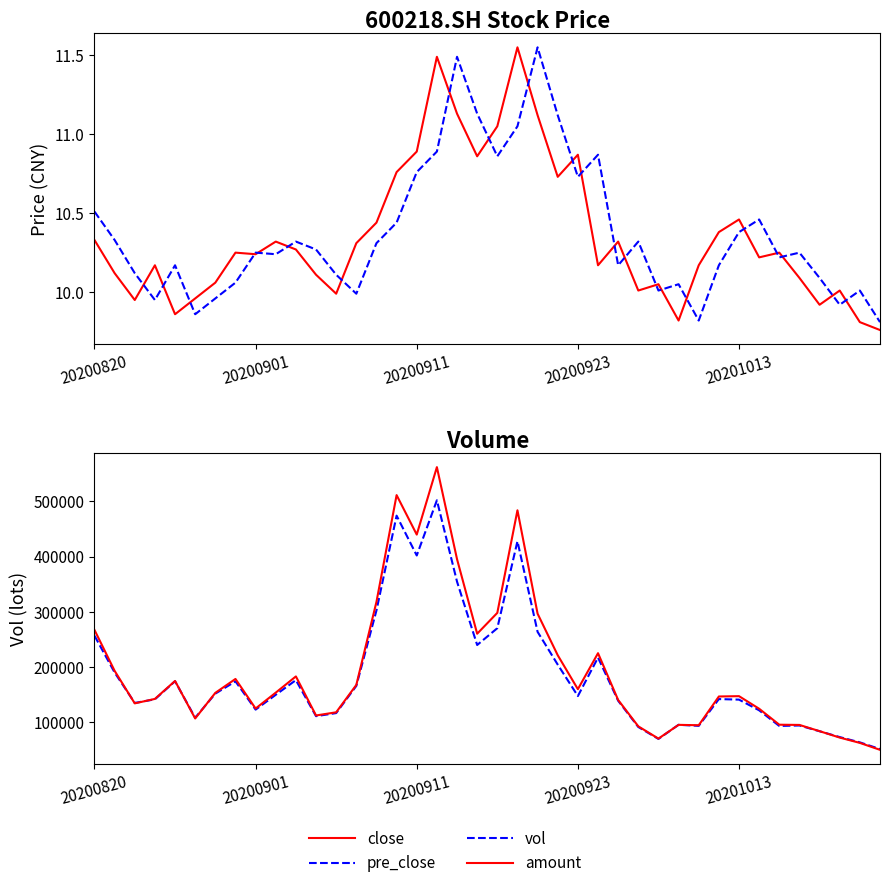

What is the minimum value shown in the chart?

9.8